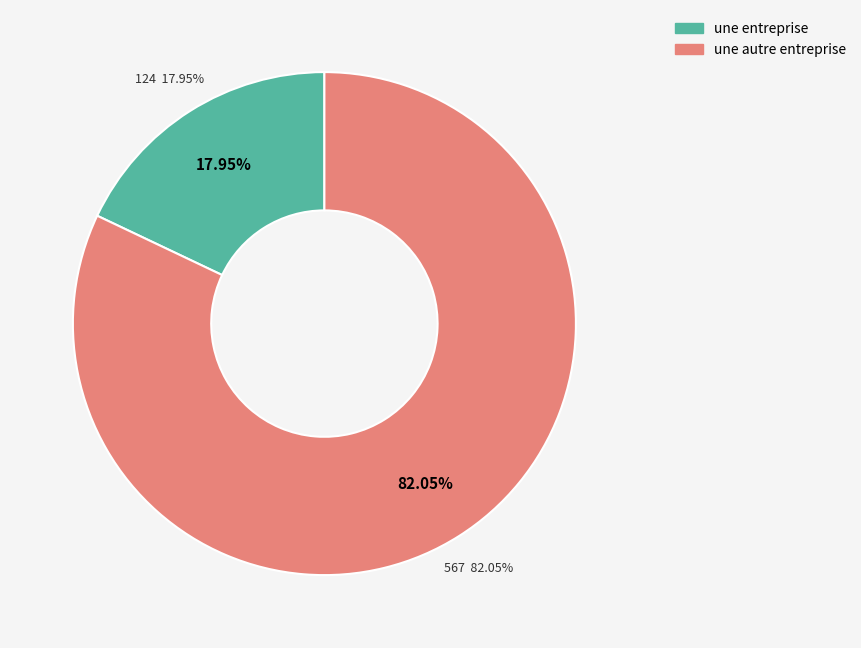

What is the ratio of the value at une autre entreprise to the value at une entreprise?

4.6